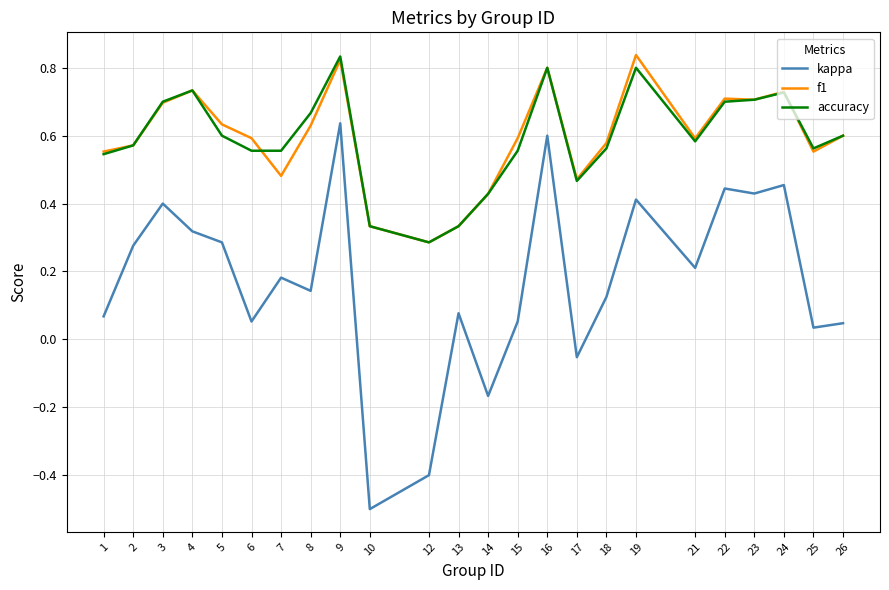

Which category has the highest value in the accuracy series?

9